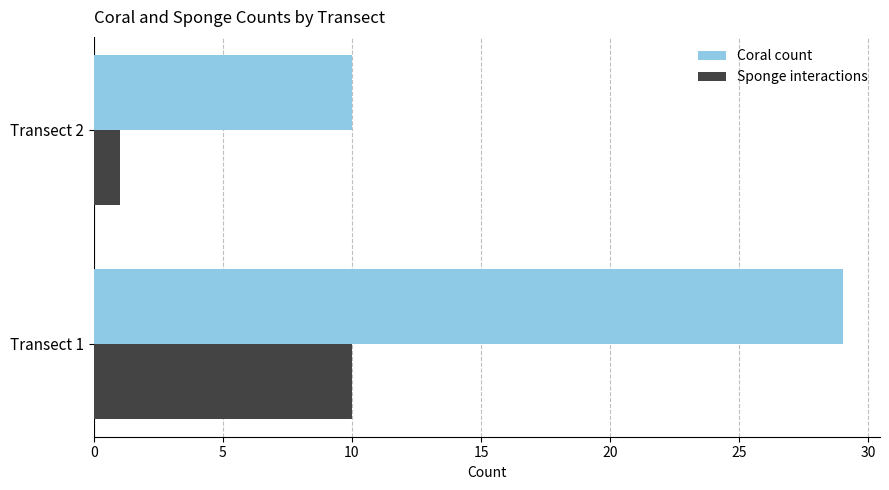

Is the value of Coral count at Transect 1 greater than the value of Sponge interactions at Transect 1?

Yes